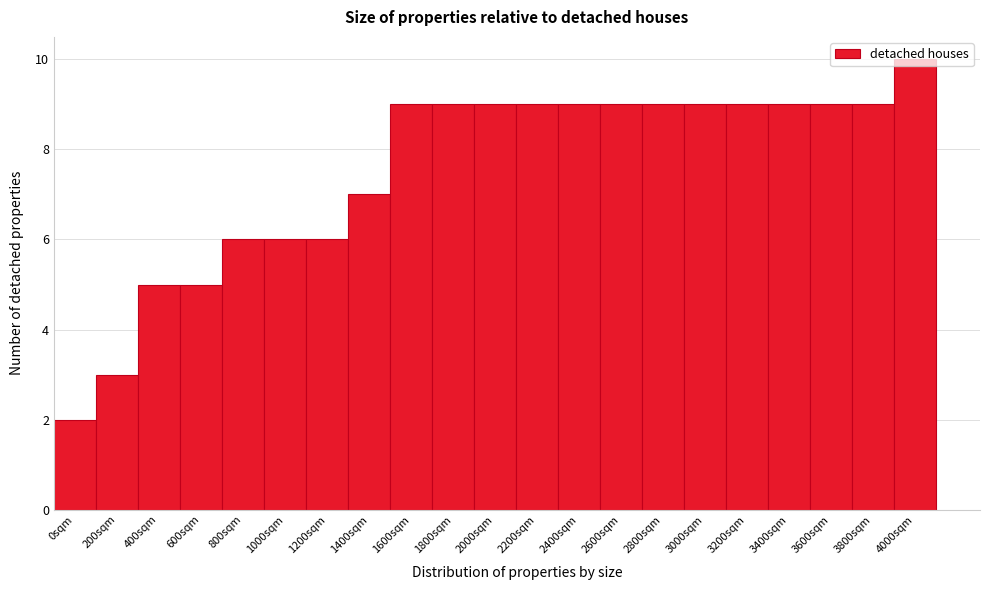

Read the value at 2000sqm.

9